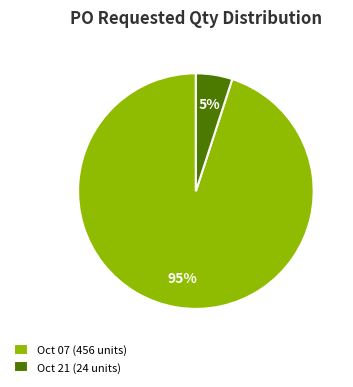

Count the number of slices in the pie.

2